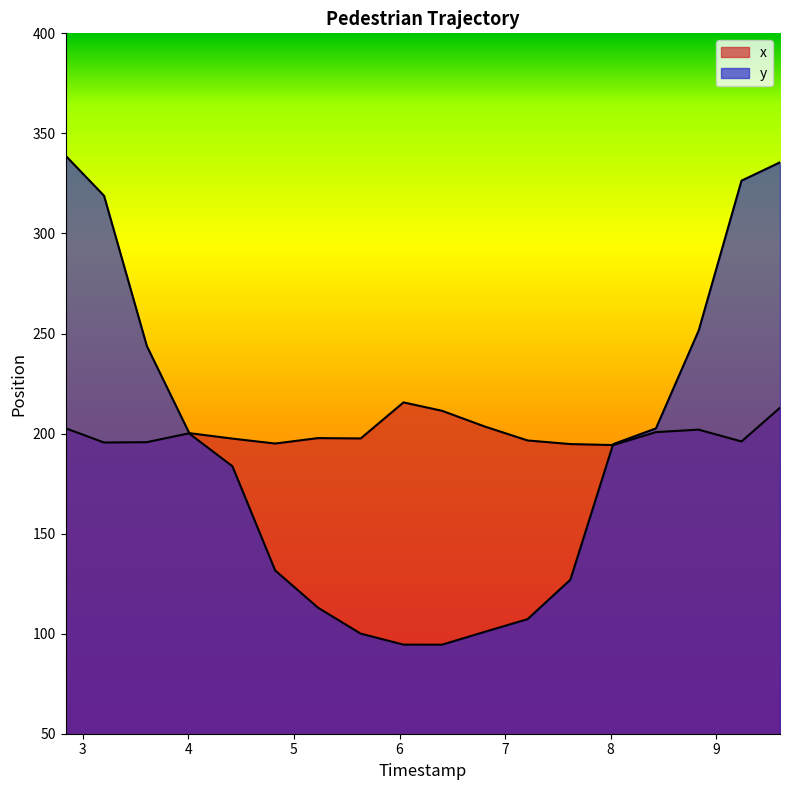

How many lines are shown in the chart?

2